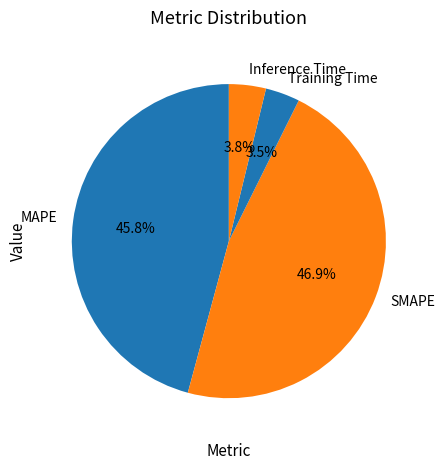

Which has a higher value, Inference Time or MAPE?

MAPE